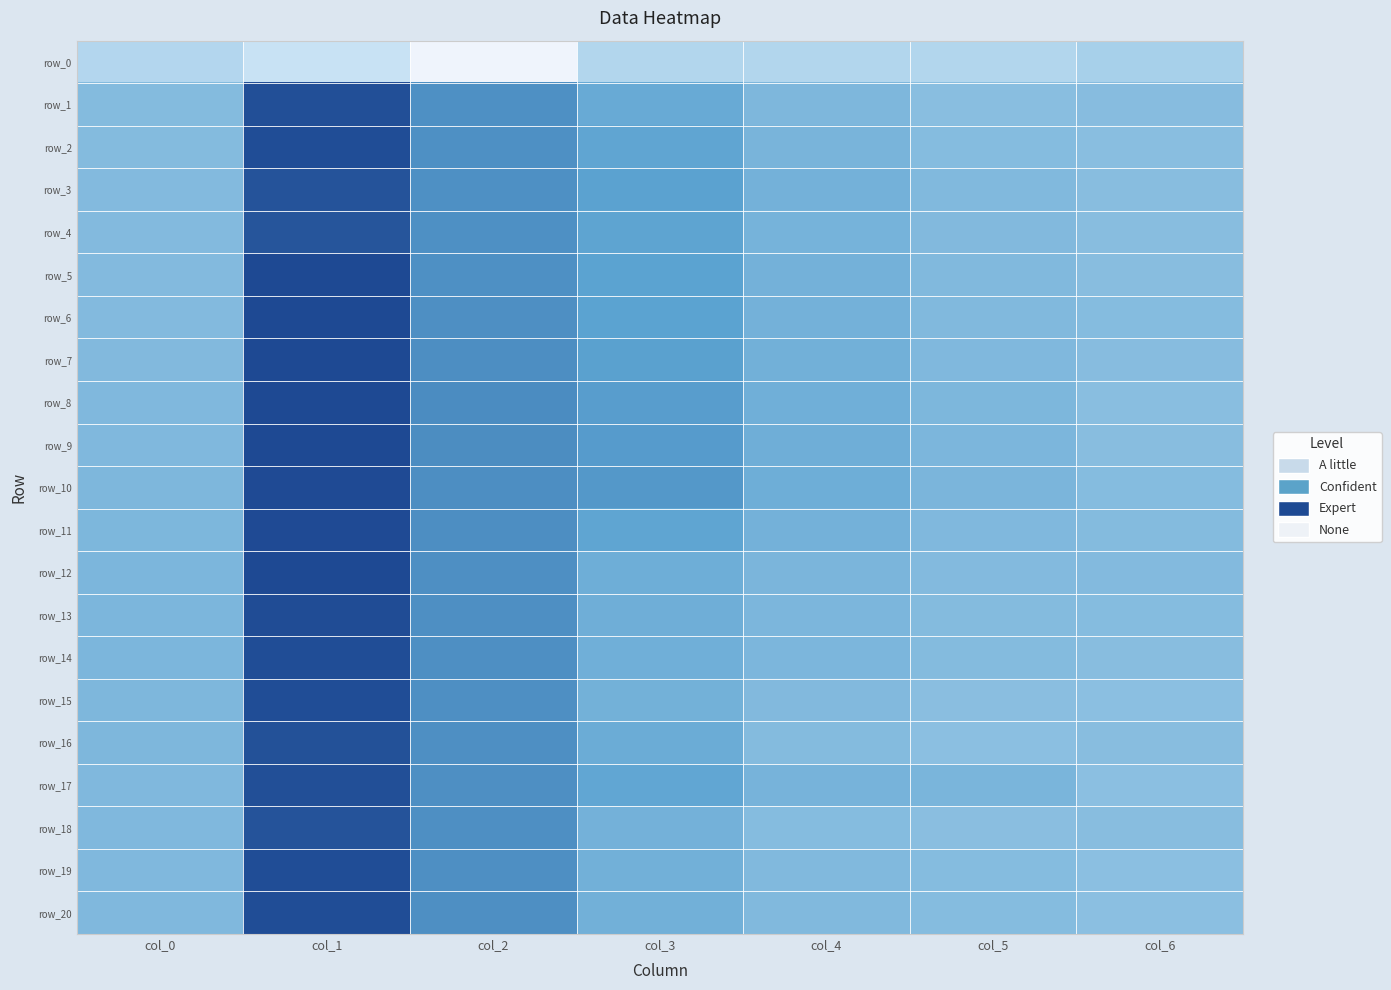

What is the average value of the row_6 series?

0.4